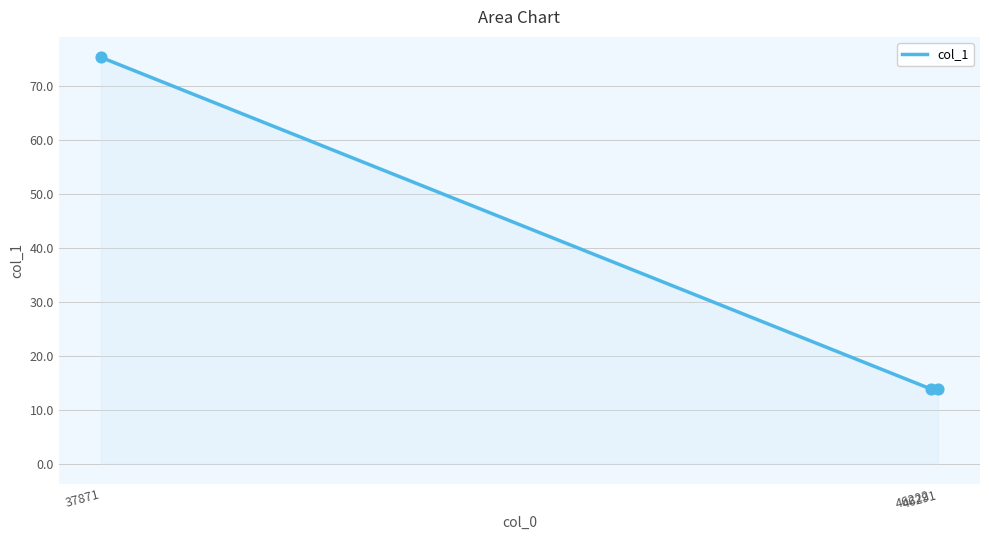

Approximately how many times larger is the value at 46222 compared to 37871?

0.2